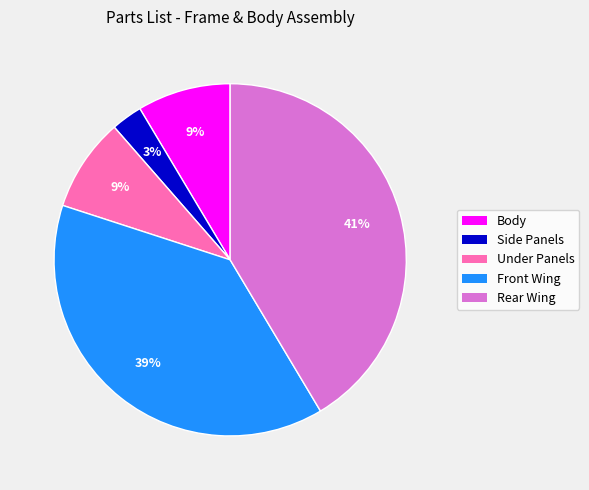

Which slice is the smallest?

Side Panels